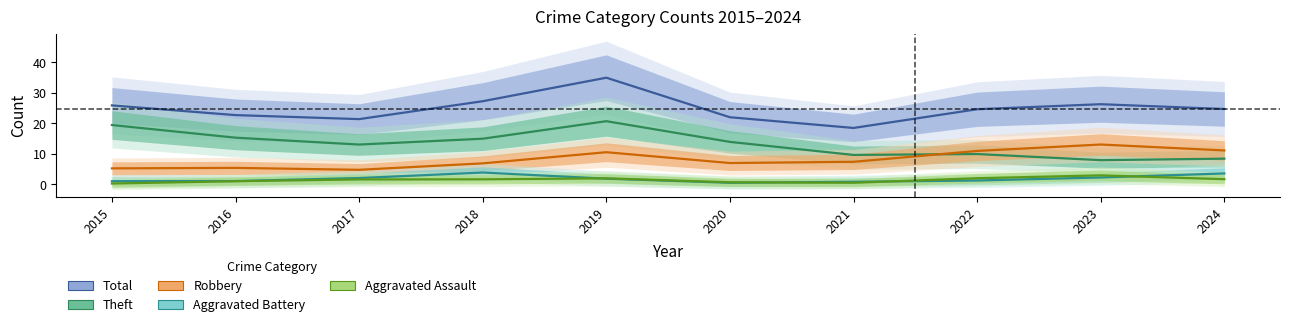

At which category does Total reach its first local valley?

2017